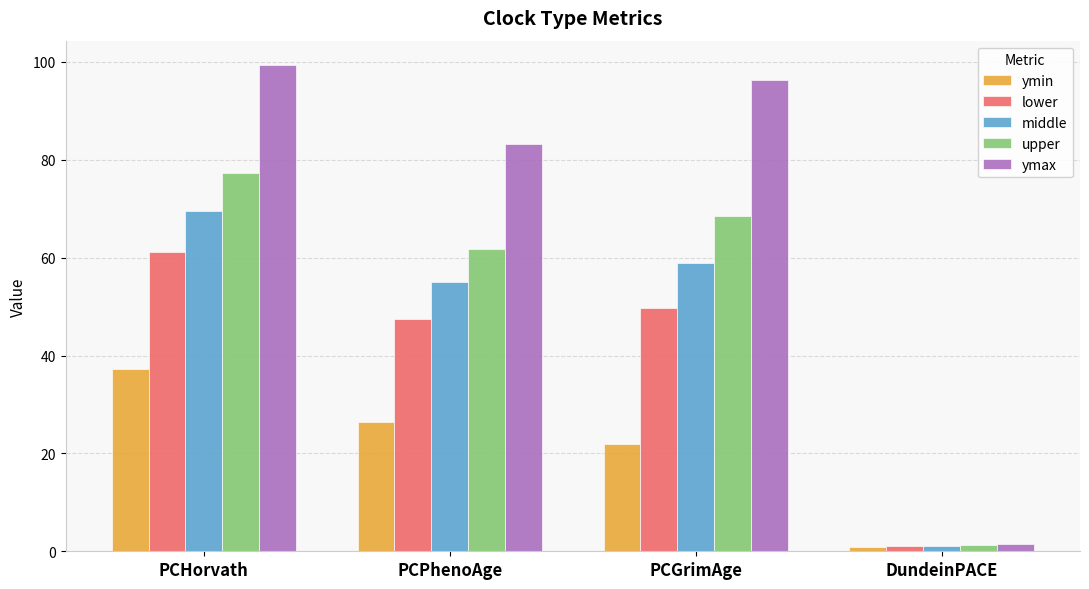

What is the difference between the upper values at PCHorvath and PCGrimAge?

8.8